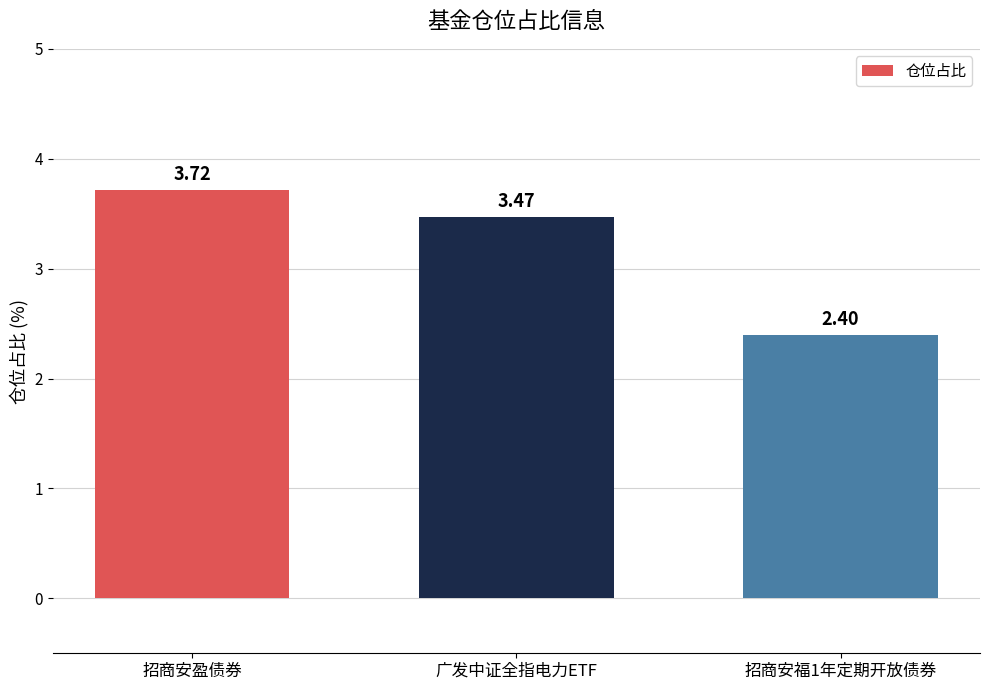

True or false: the data shows 1.2 at 招商安福1年定期开放债券.

False